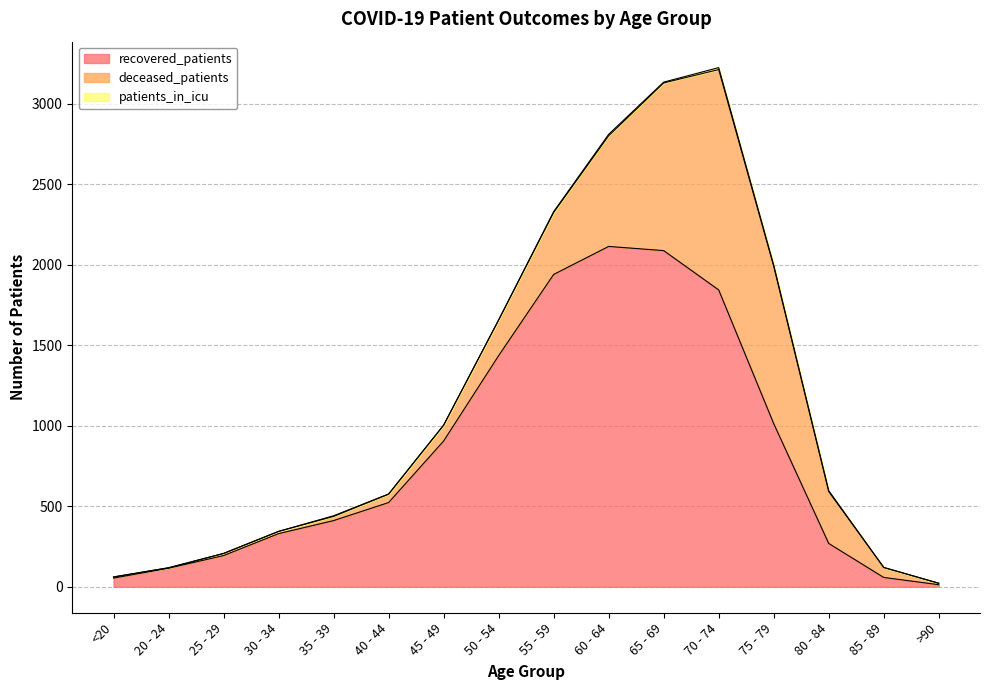

How many lines are shown in the chart?

3